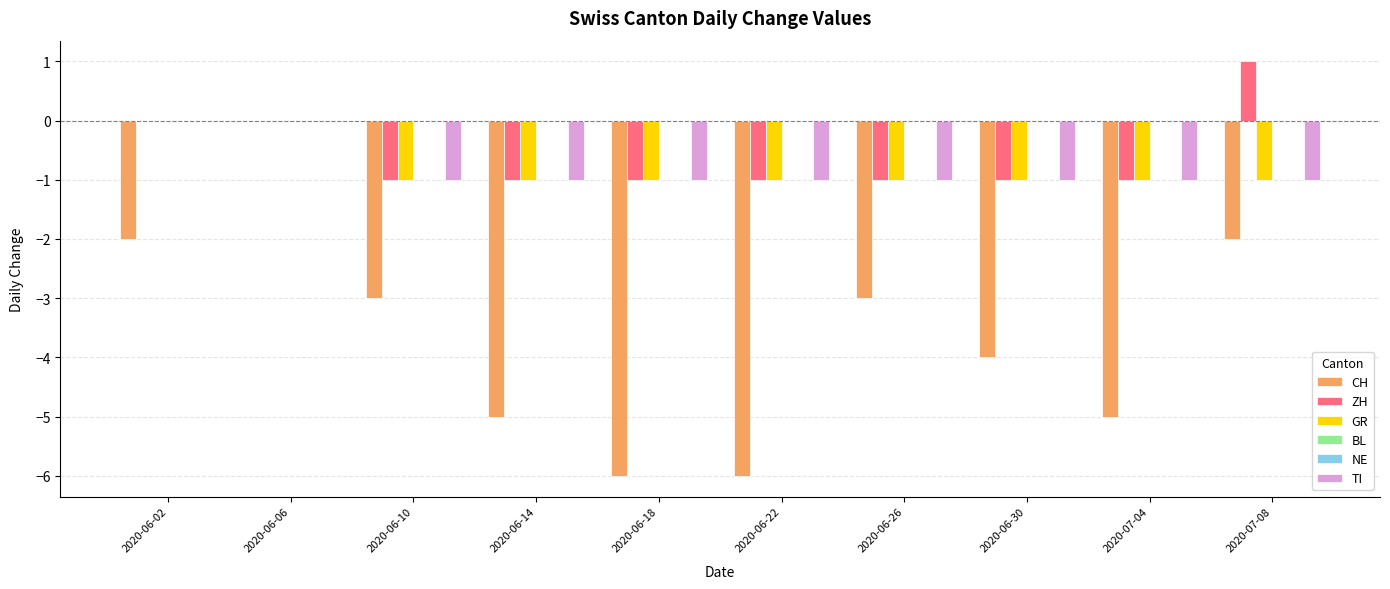

At which category is the sum across all series the highest?

2020-06-06